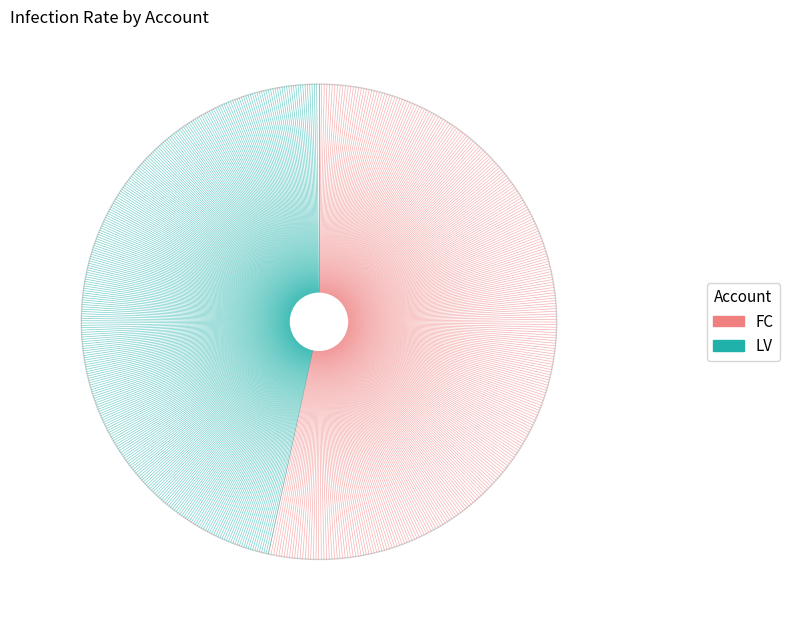

How many segments does this pie chart have?

2